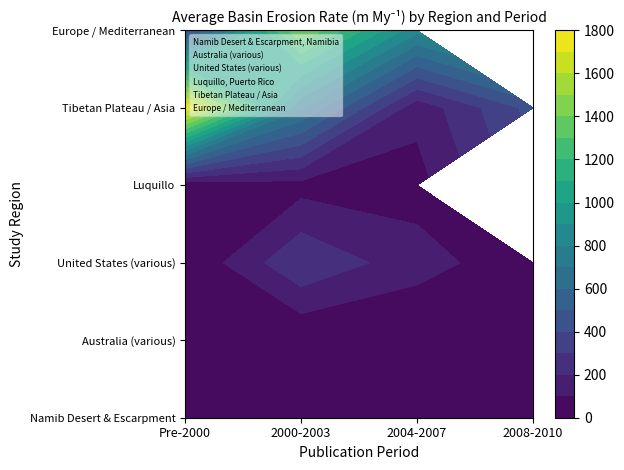

Reading left to right, list all the values displayed in this chart.

Namib Desert & Escarpment, Namibia: Pre-2000=0	2000-2003=0	2004-2007=0	2008-2010=0
Australia (various): Pre-2000=1	2000-2003=1	2004-2007=1	2008-2010=1
United States (various): Pre-2000=2	2000-2003=2	2004-2007=2	2008-2010=2
Luquillo, Puerto Rico: Pre-2000=3	2000-2003=3	2004-2007=3	2008-2010=3
Tibetan Plateau / Asia: Pre-2000=4	2000-2003=4	2004-2007=4	2008-2010=4
Europe / Mediterranean: Pre-2000=5	2000-2003=5	2004-2007=5	2008-2010=5